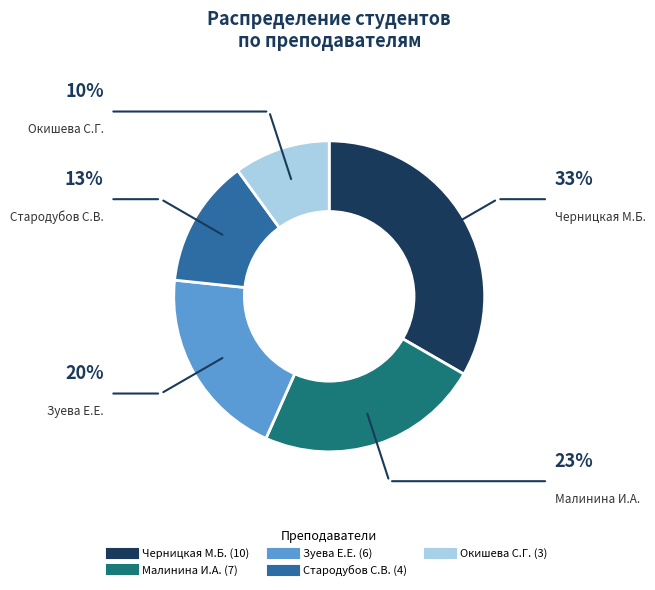

What is the smallest slice in the pie chart?

Окишева С.Г.